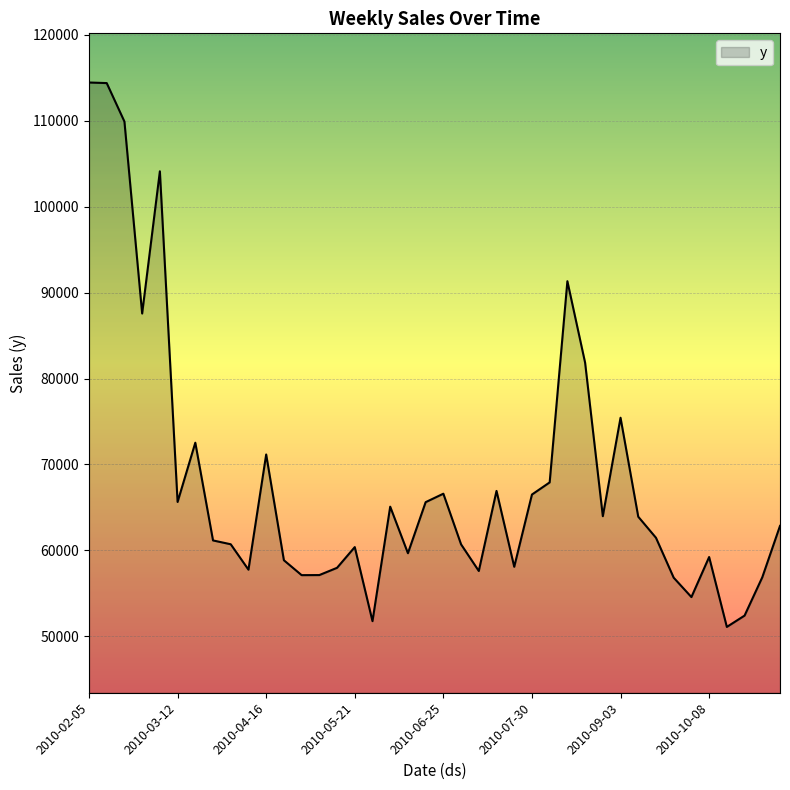

What is the maximum value shown in the chart?

114462.1